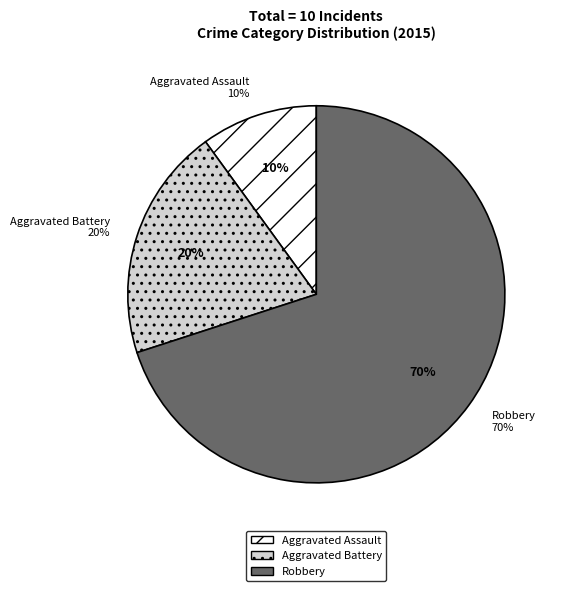

How much of the chart is everything except Aggravated Battery?

80.0%